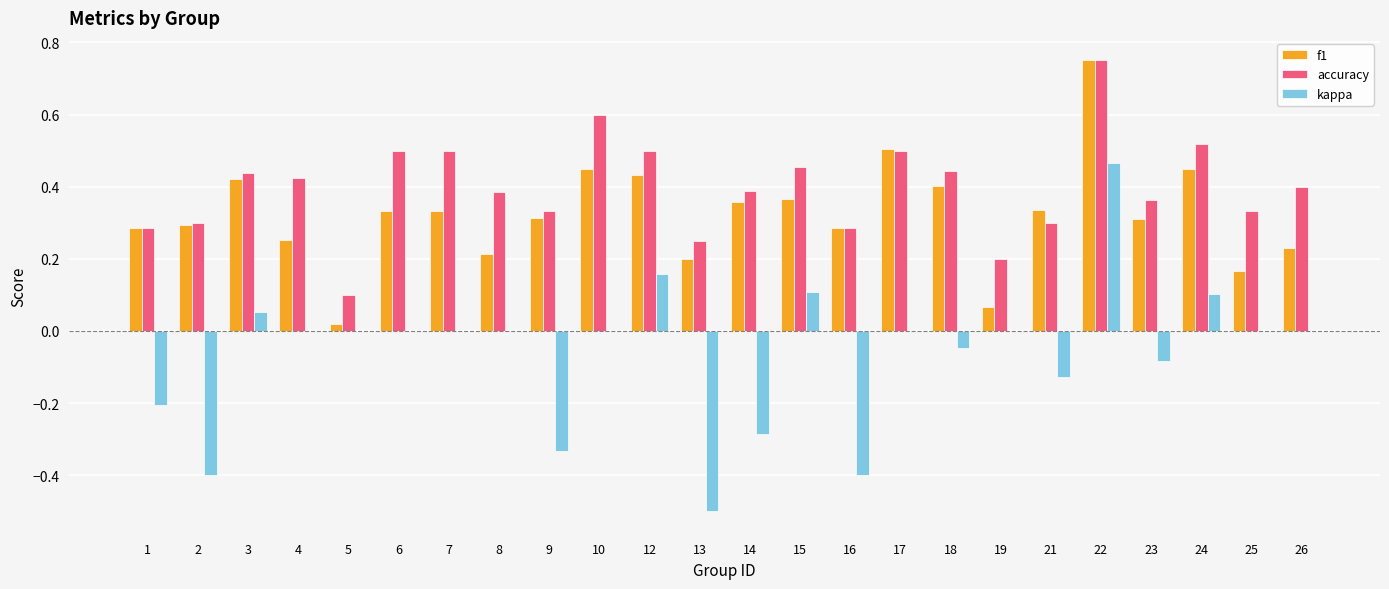

What are all the series names shown in the legend?

f1, accuracy, kappa